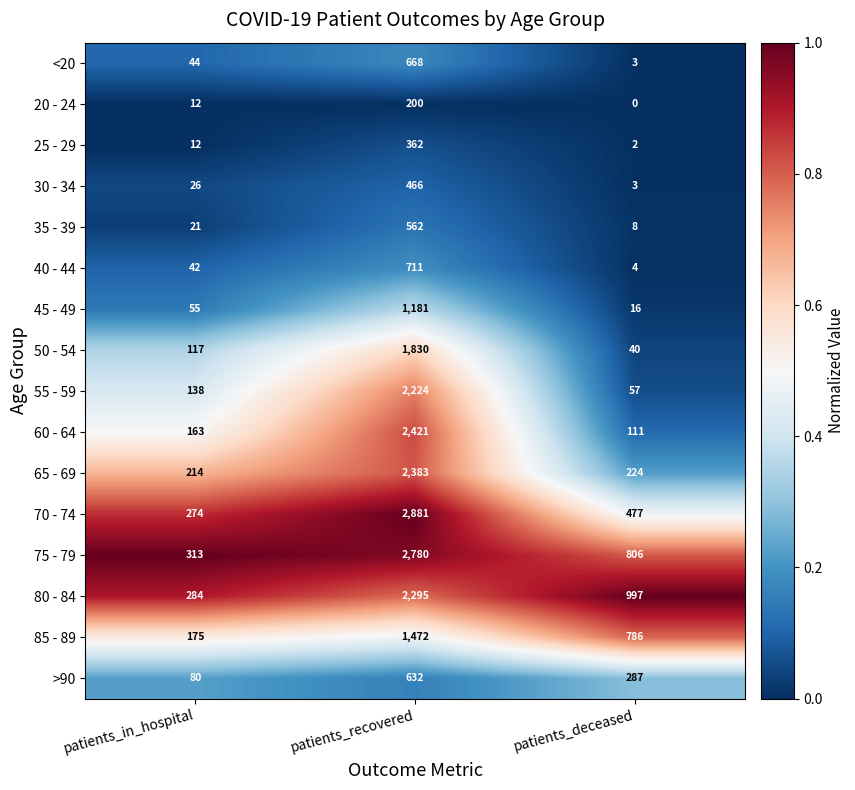

Which series has the largest total across all categories?

75 - 79